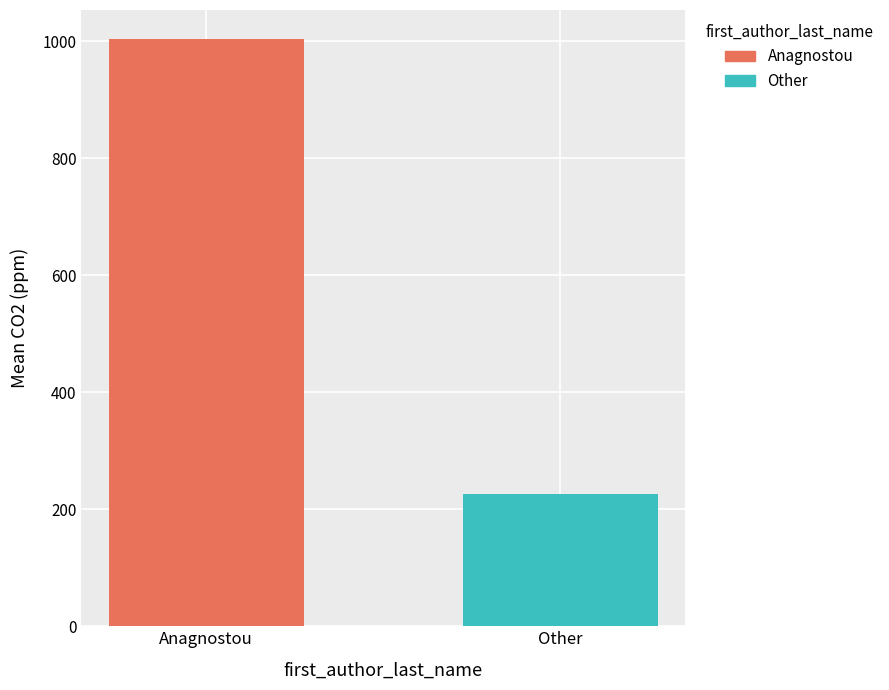

What is the minimum value shown in the chart?

225.6